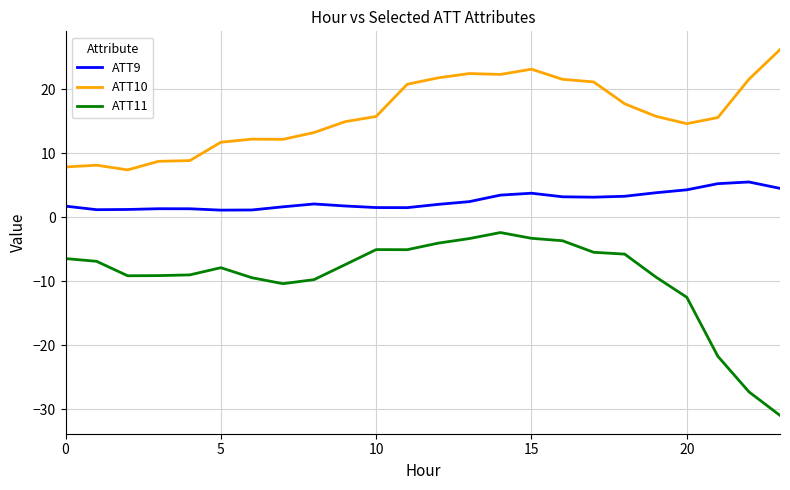

Which series has the largest range (max minus min)?

ATT11